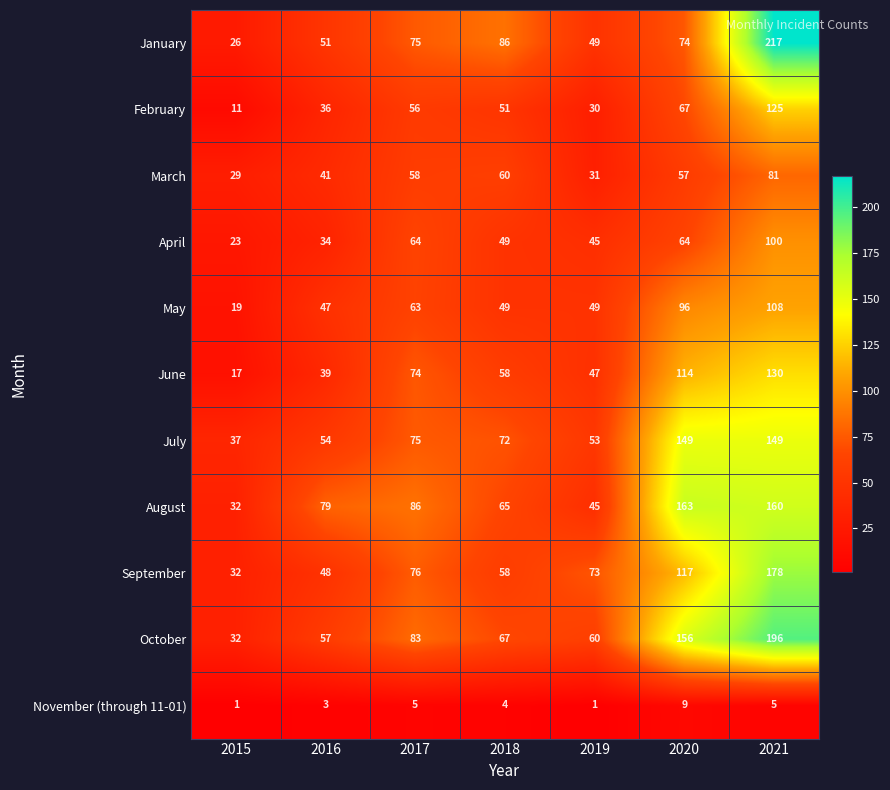

What is the difference between the July values at 2018 and 2016?

18